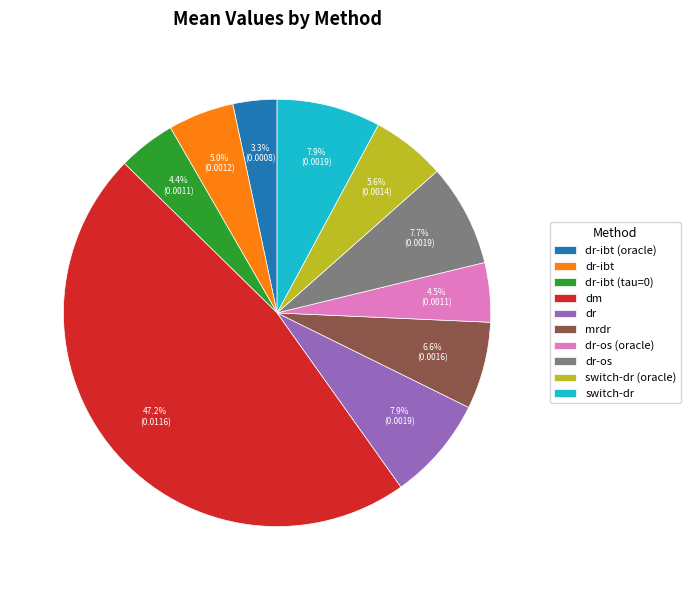

What percentage is the dr-os (oracle) slice, to the nearest percent?

4%